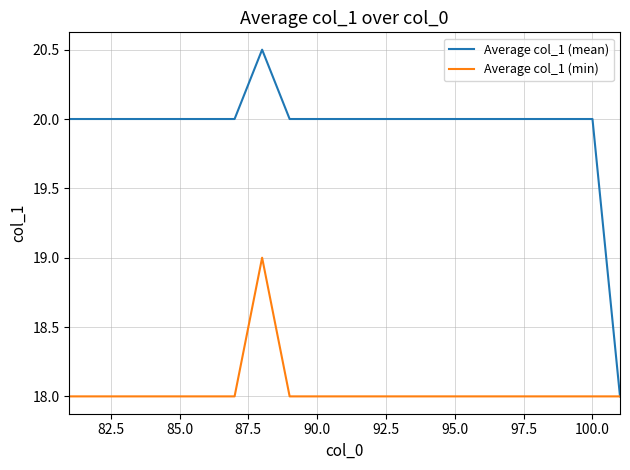

What is the sum of all Average col_1 (mean) values?

418.5